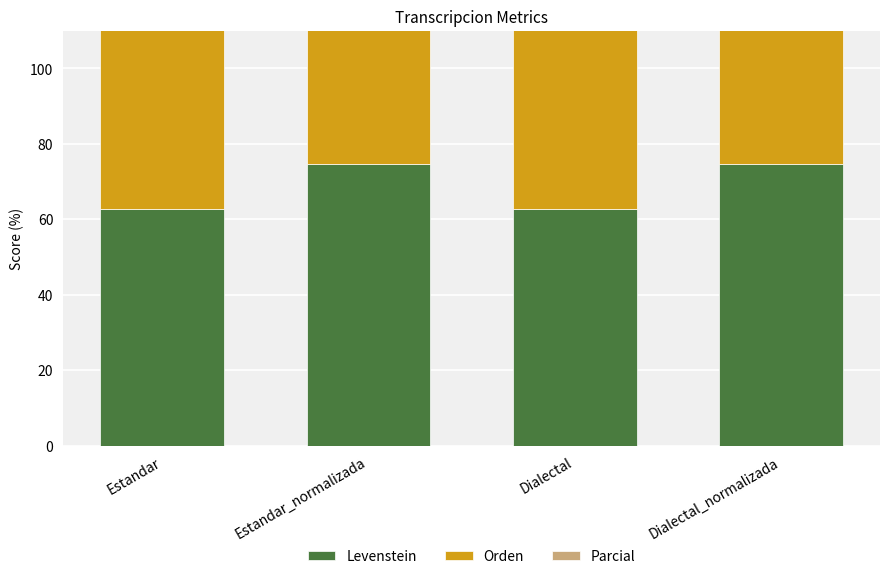

True or false: Orden has a value of 30.3 at Estandar.

False